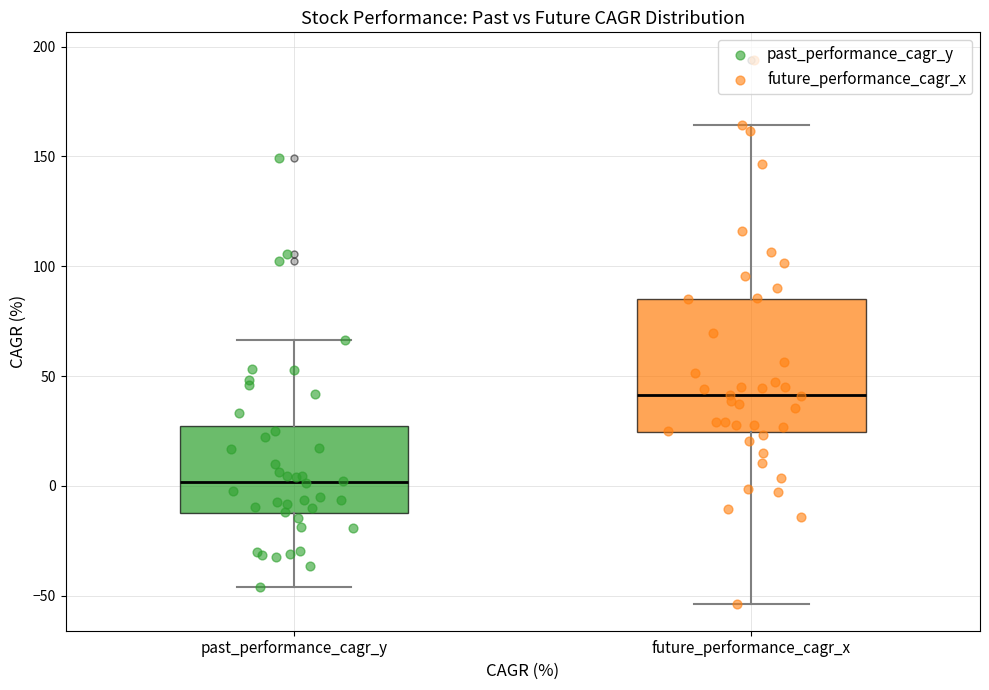

Where is the upper edge of the box for past_performance_cagr_y on the y-axis? The values are not printed on the chart, so give them approximately, as read against the axis.

25